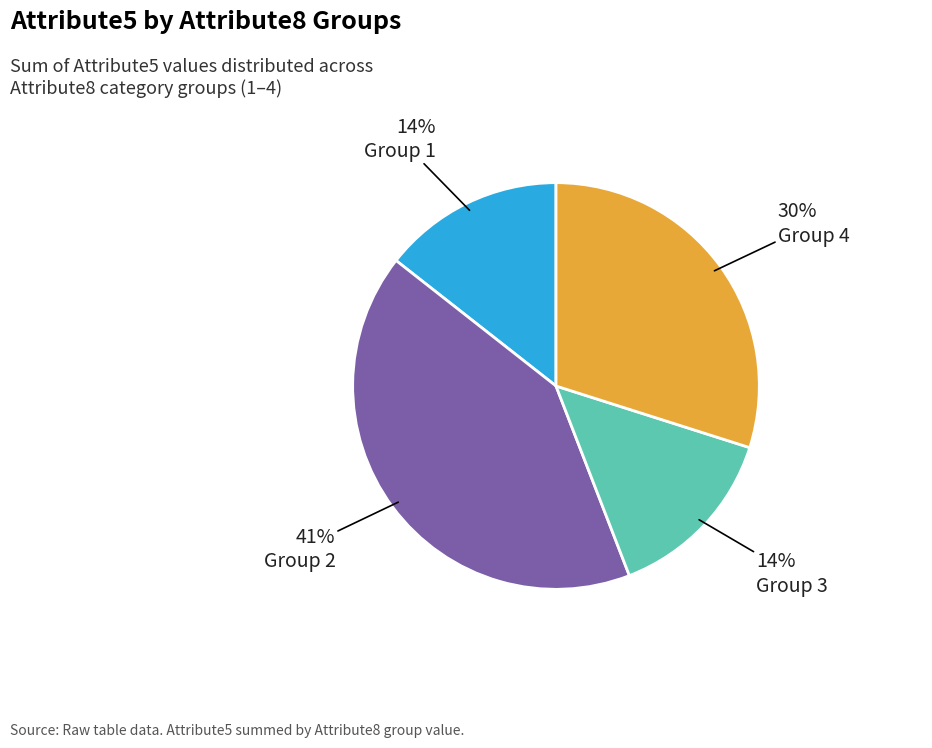

To the nearest percent, what is the difference between the largest and smallest slice percentages?

27%